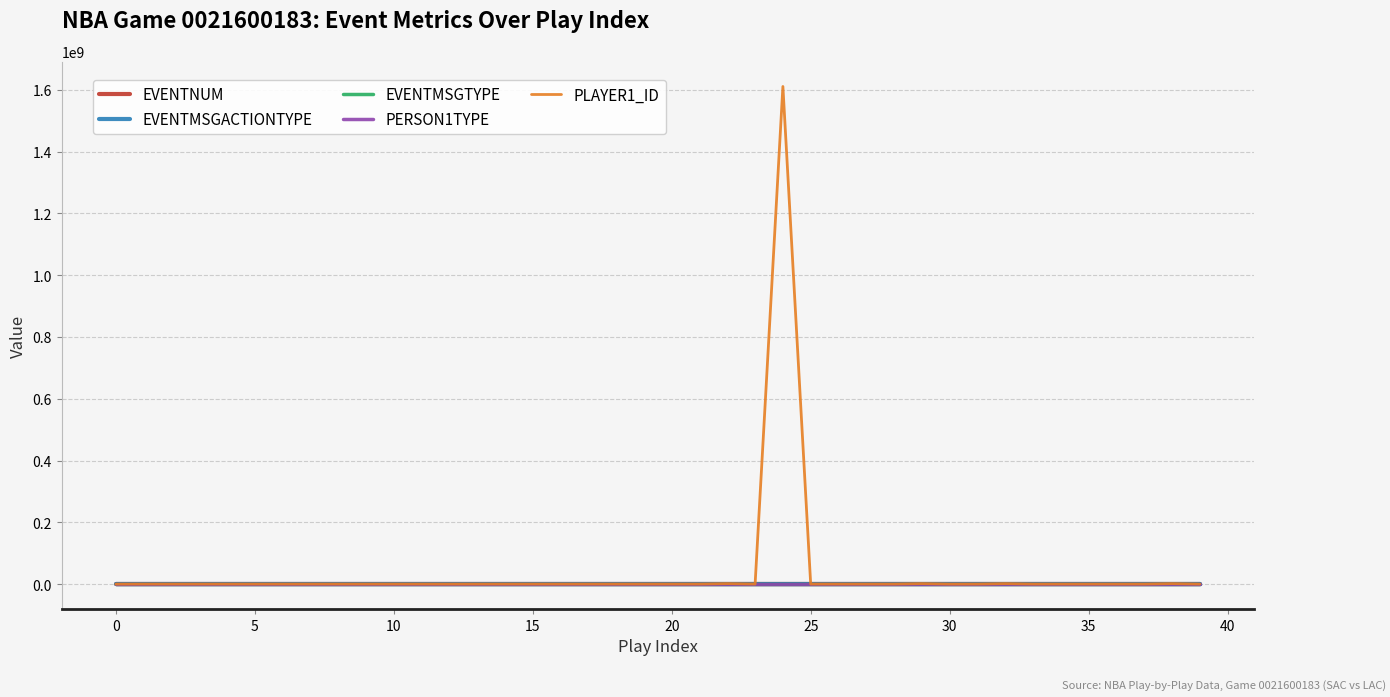

Which series has the widest spread of values?

PLAYER1_ID